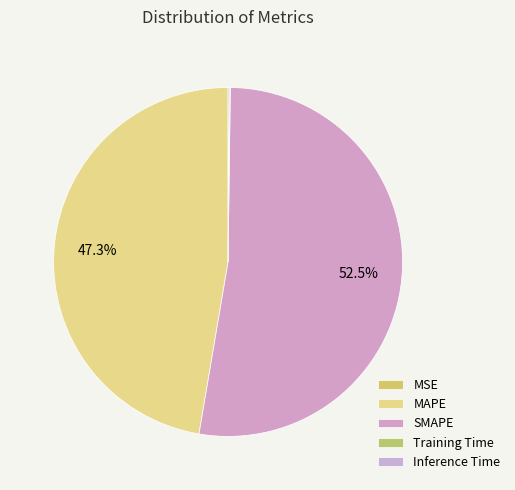

Which slice is the smallest?

MSE